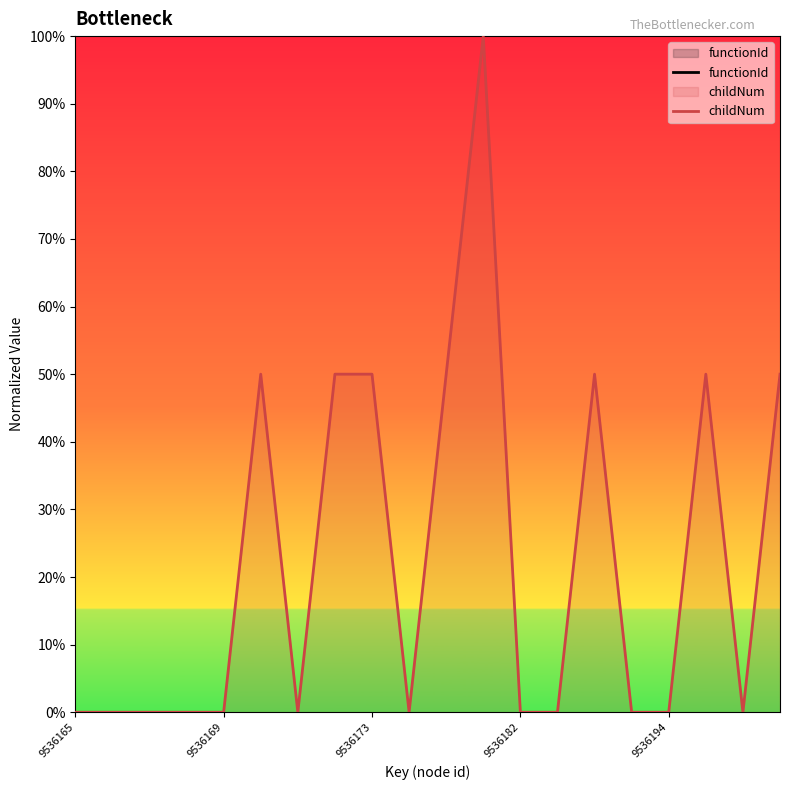

True or false: childNum and functionId cross at least once.

False